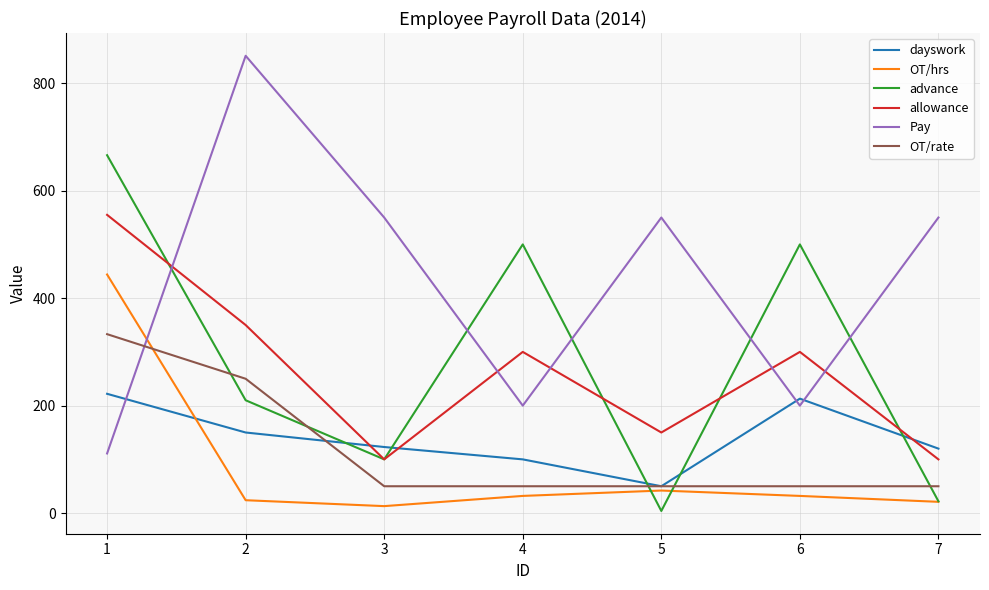

Rank the series at 4 from highest to lowest value.

advance, allowance, Pay, dayswork, OT/rate, OT/hrs